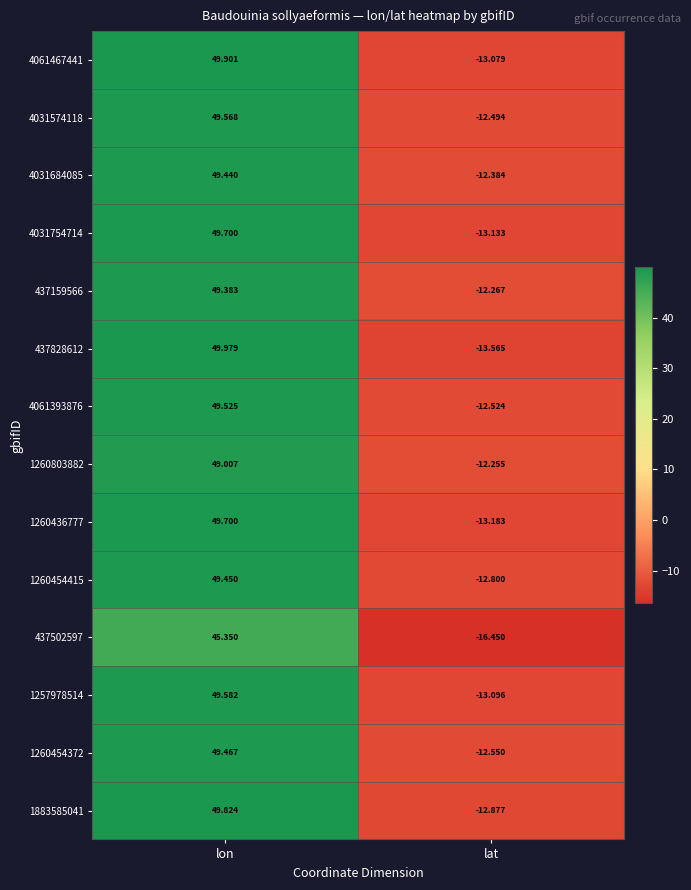

Which label corresponds to the largest value in the chart?

lon